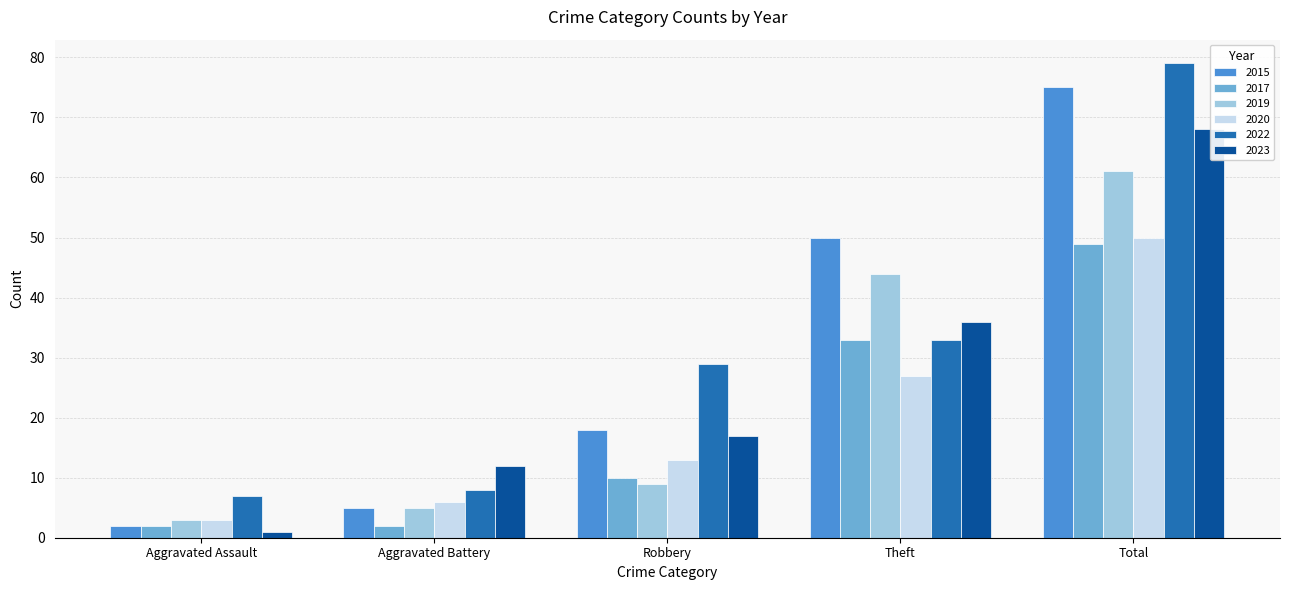

How many bars are there in each group?

6